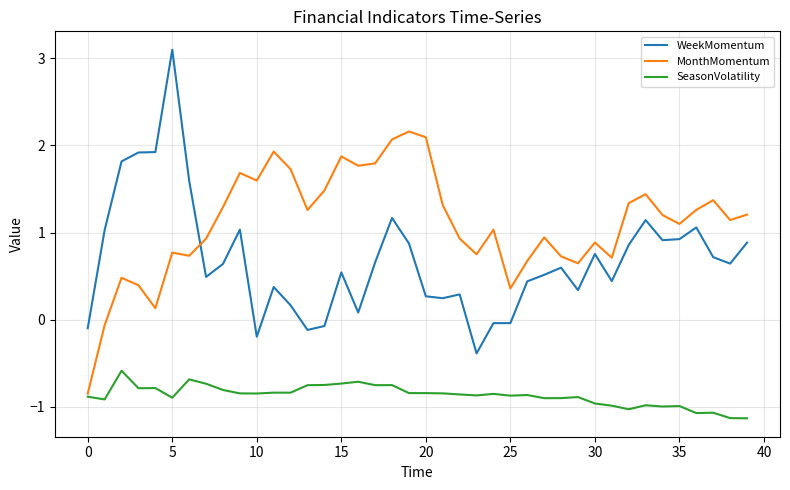

Which series has the largest total across all categories?

MonthMomentum